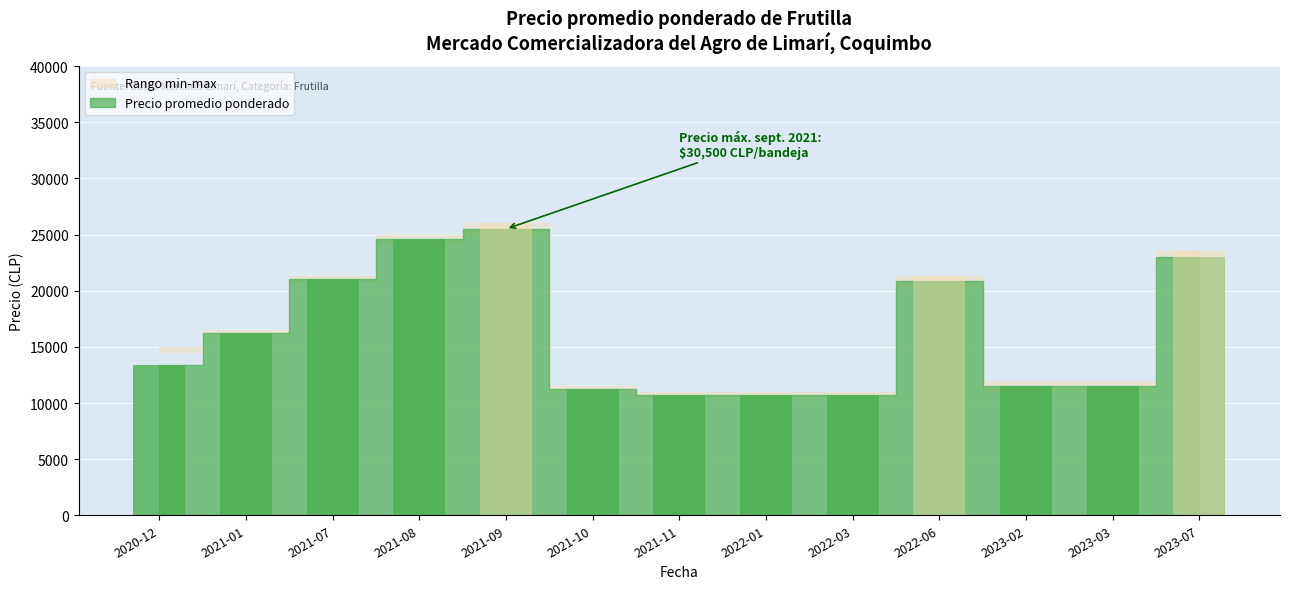

True or false: Precio promedio ponderado has a value of 4290 at 2021-10.

False